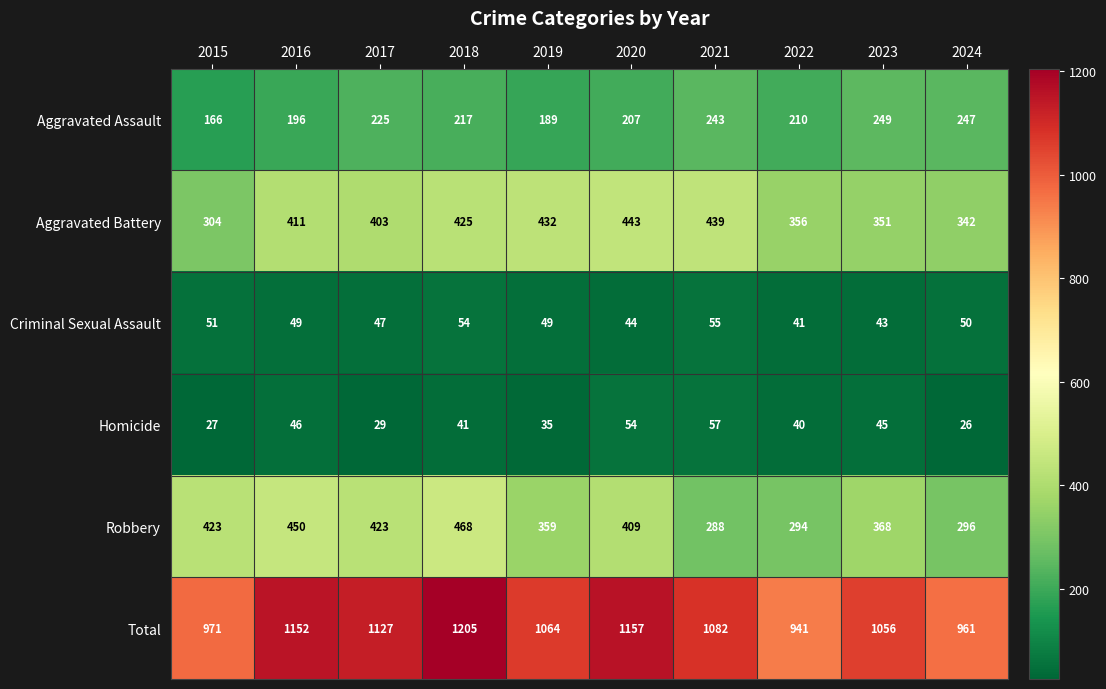

Which category has the lowest value in the Robbery series?

2021